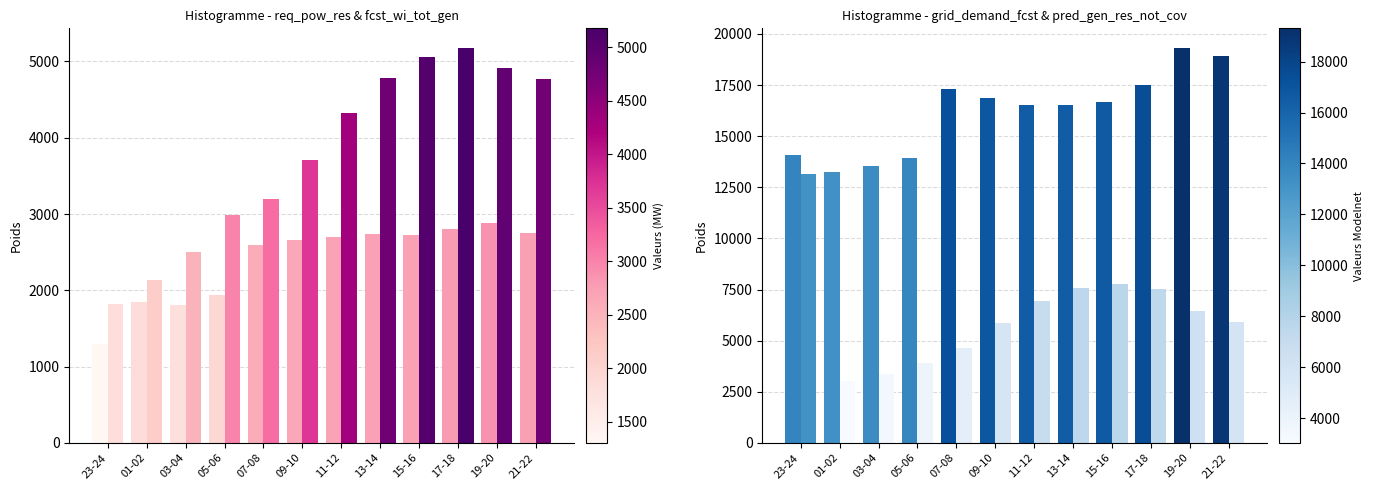

Are the bars grouped side by side (vs. stacked)?

Yes